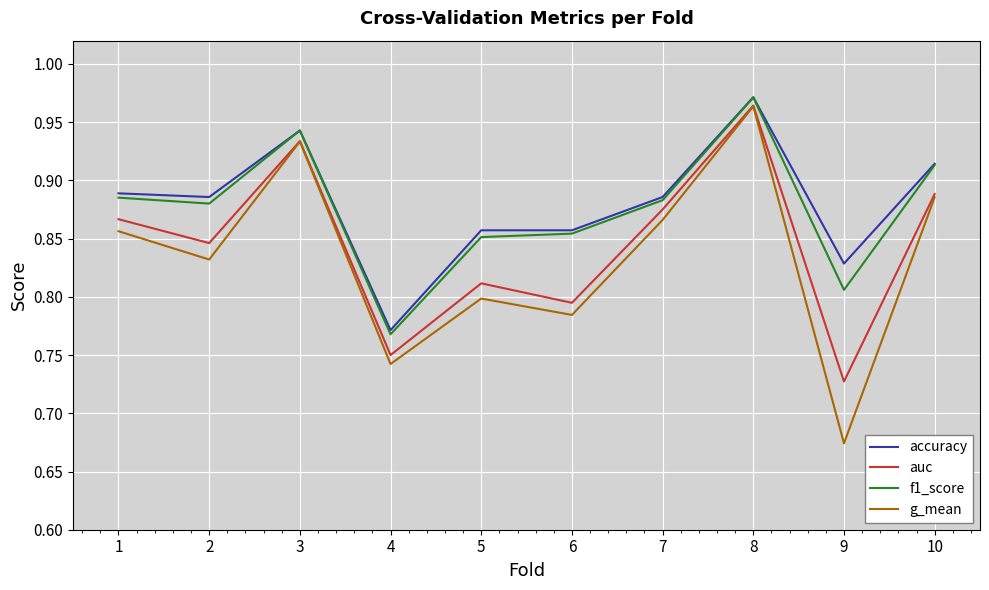

Which series has the largest total across all categories?

accuracy